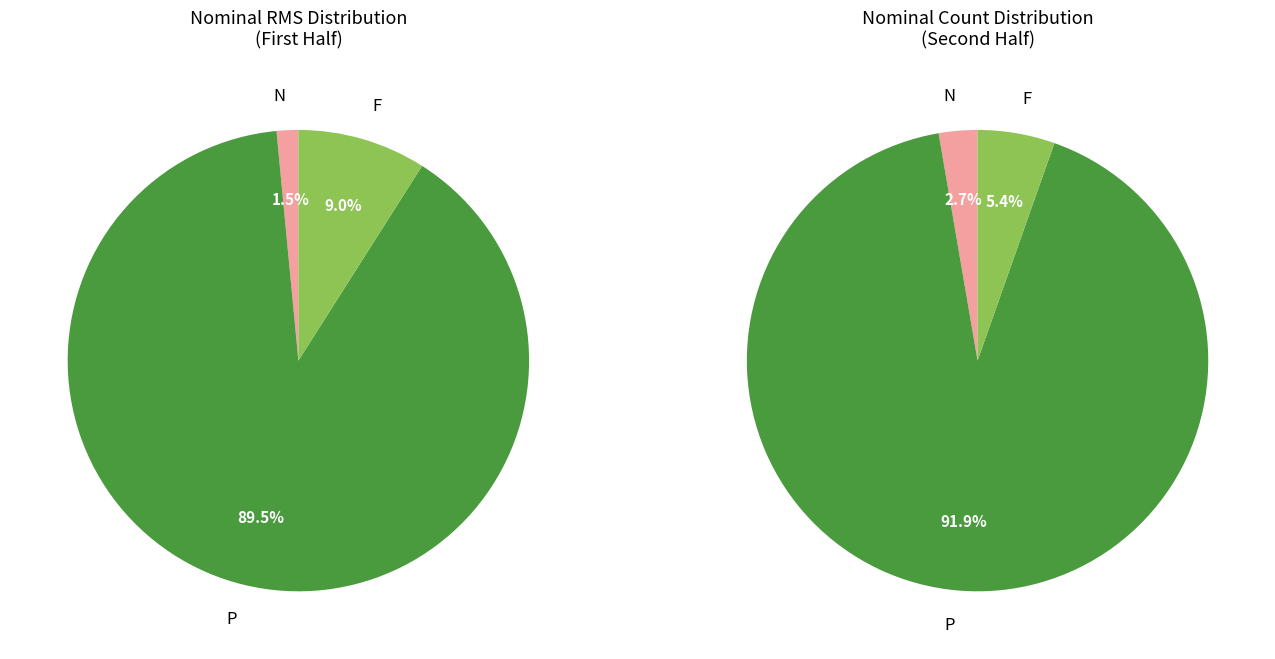

Does P represent more than half of the total?

Yes